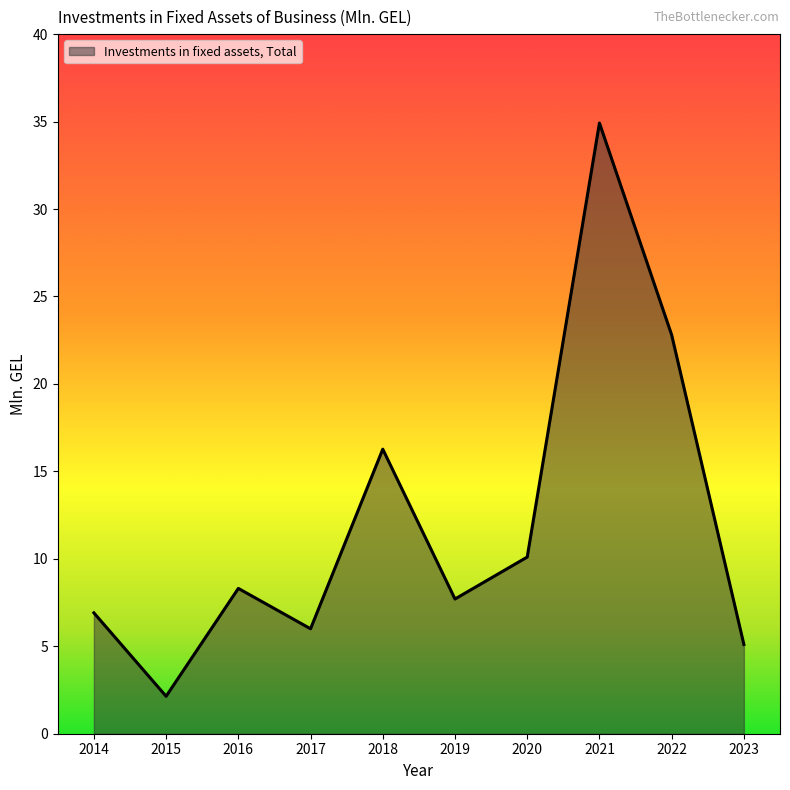

What is the maximum value shown in the chart?

34.9